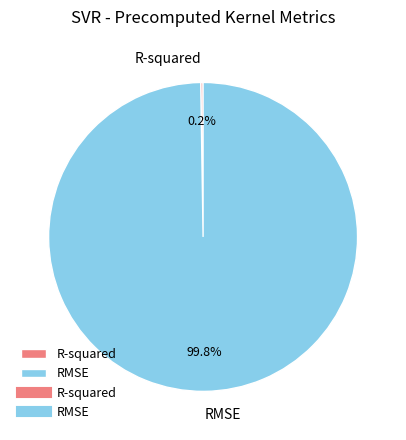

What is the largest slice in the pie chart?

RMSE